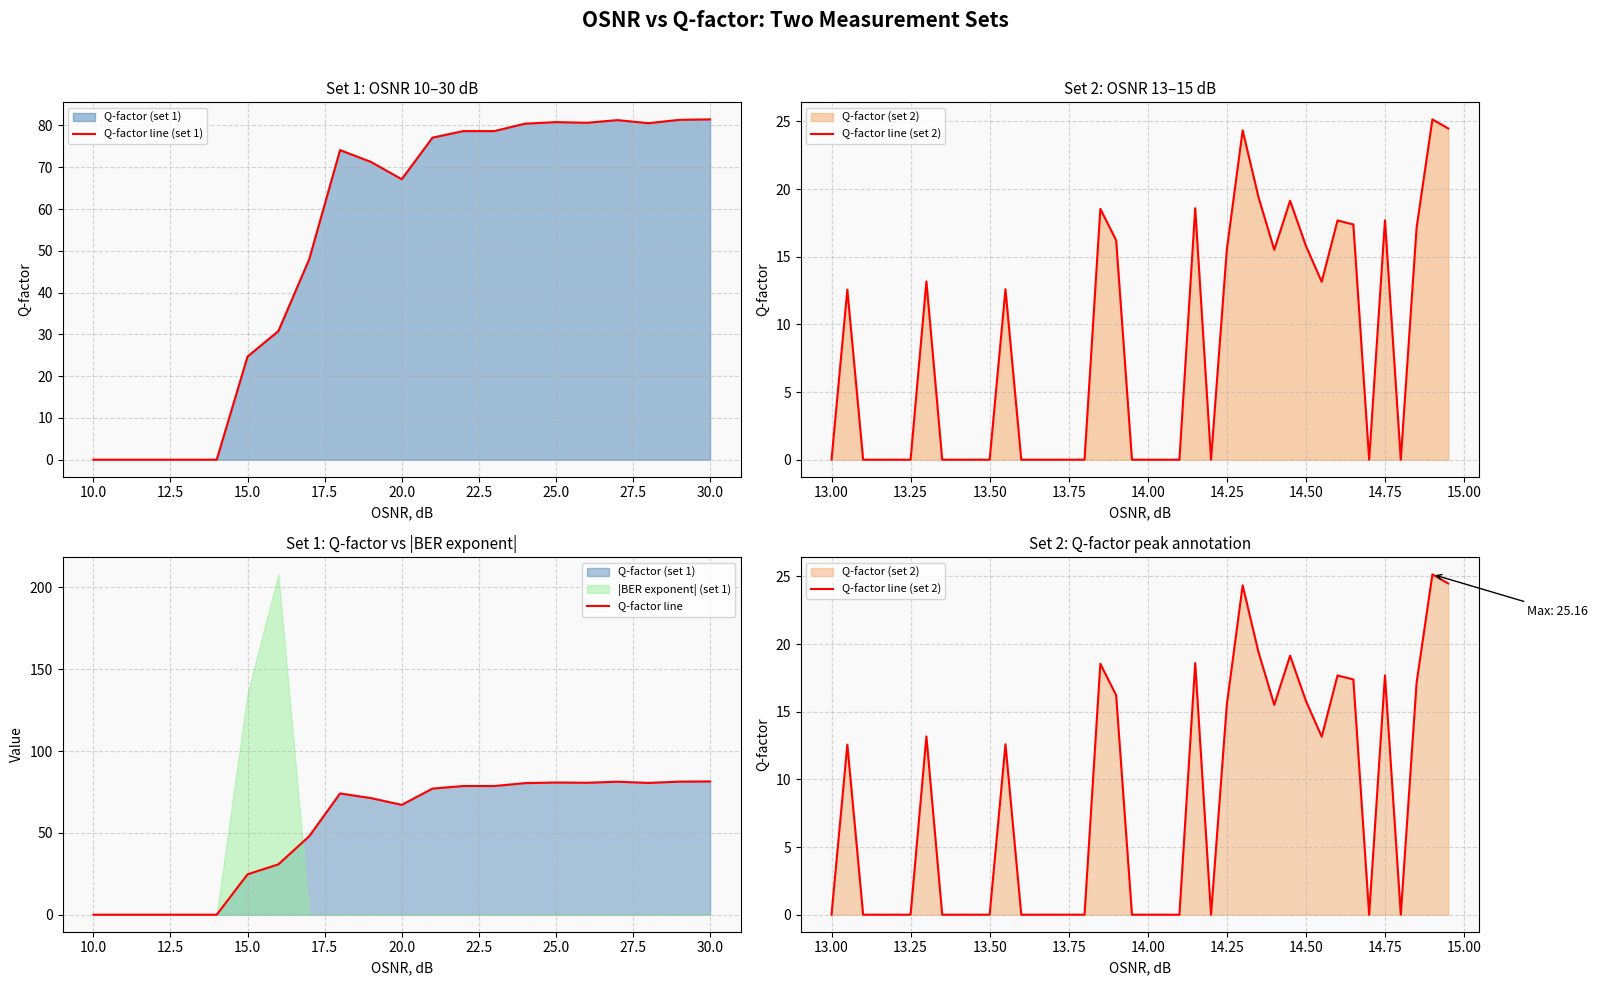

Reading right to left, extract all data points from this chart.

81.5	81.3	80.5	81.3	80.6	80.8	80.4	78.6	78.6	77.1	67.1	71.3	74.1	48.0	30.8	24.7	0.0	0.0	0.0	0.0	0.0